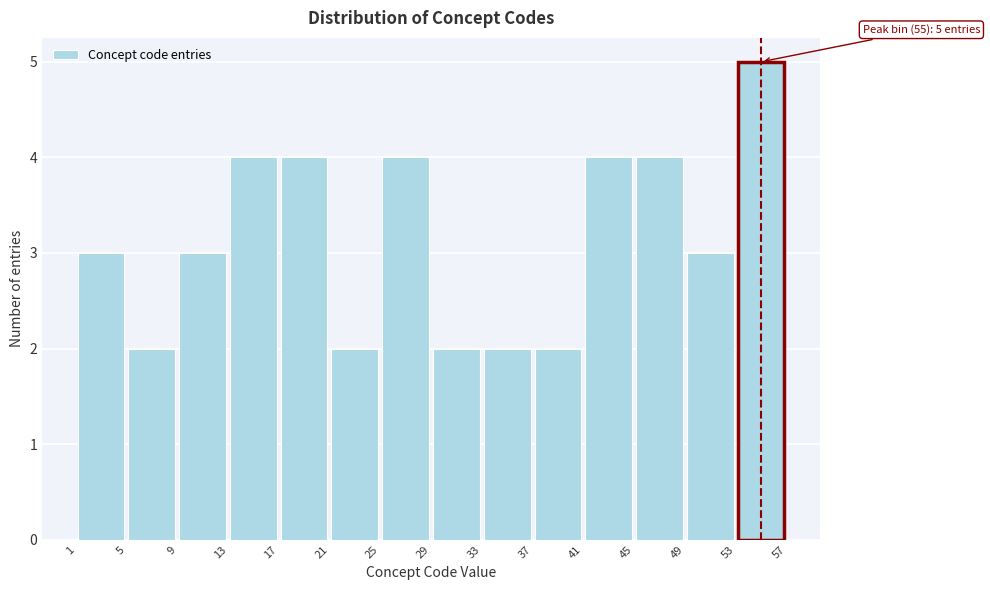

Which range on the x-axis has the tallest bar?

53 to 57